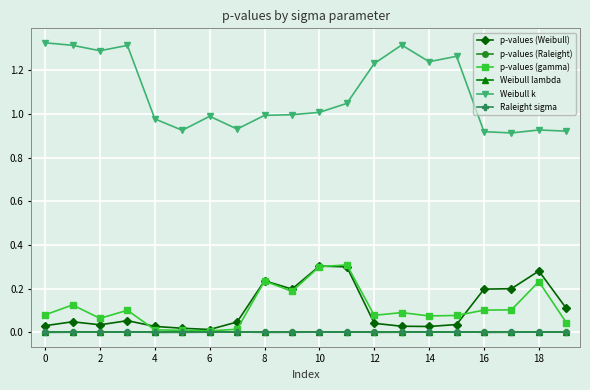

Which series has the largest total across all categories?

Weibull k